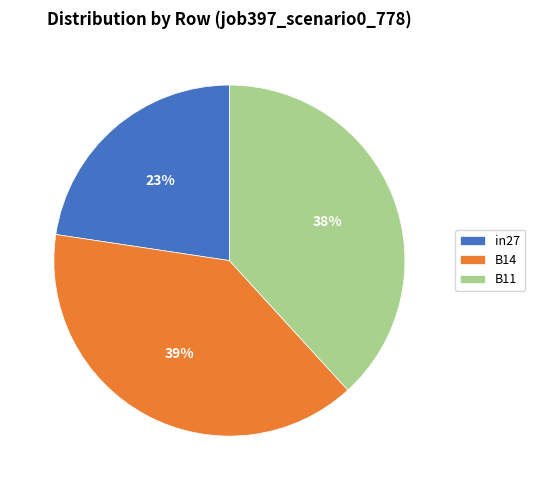

To the nearest percent, what portion does B11 represent?

38%